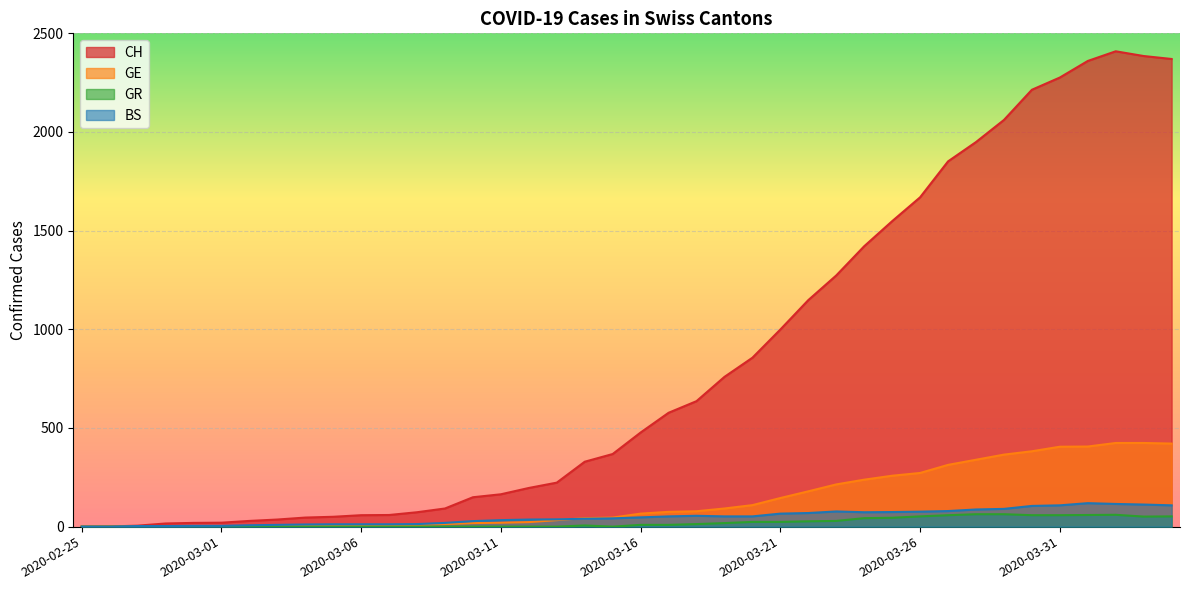

Where is CH nearest to the value 1204?

2020-03-22